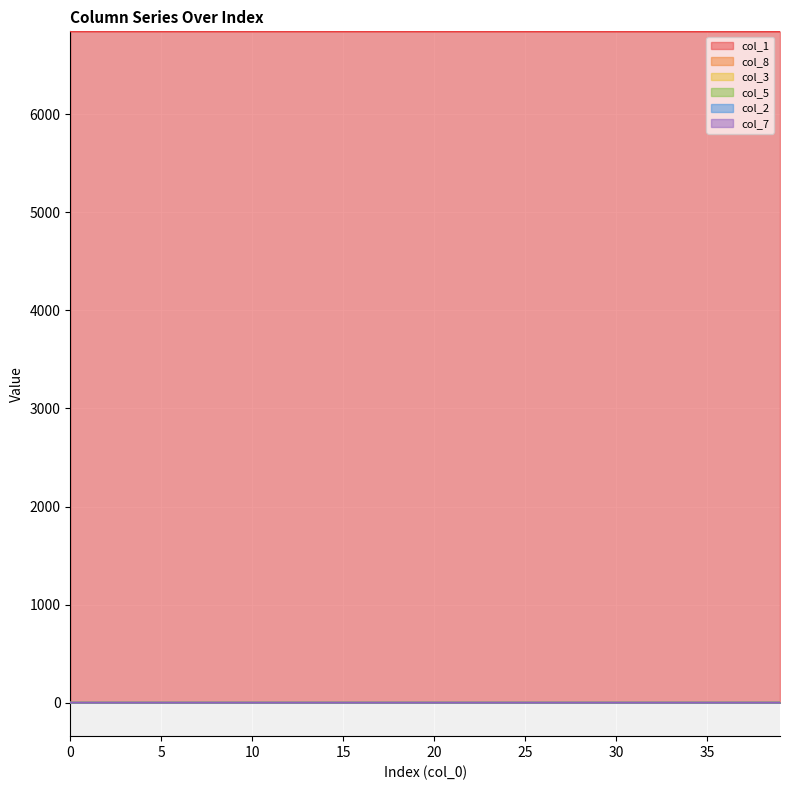

What is the difference between the maximum and minimum values in the col_8 series?

0.6